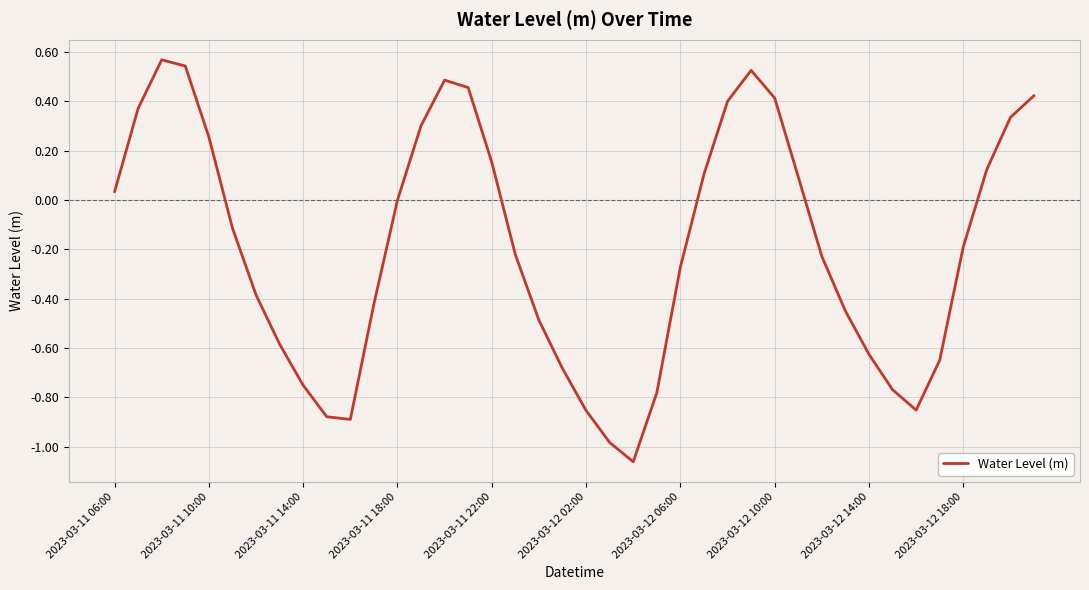

What is the difference between the maximum and minimum values?

1.6